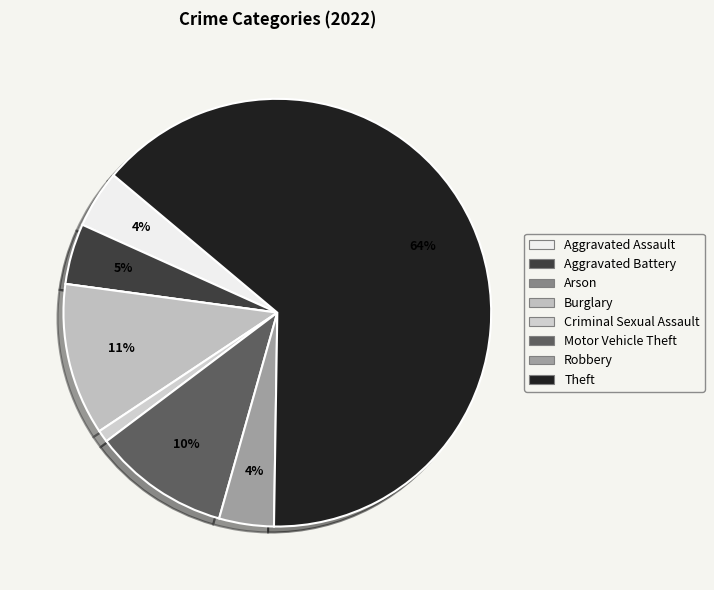

Rank the categories by value from highest to lowest.

Theft, Burglary, Motor Vehicle Theft, Aggravated Battery, Aggravated Assault, Robbery, Criminal Sexual Assault, Arson